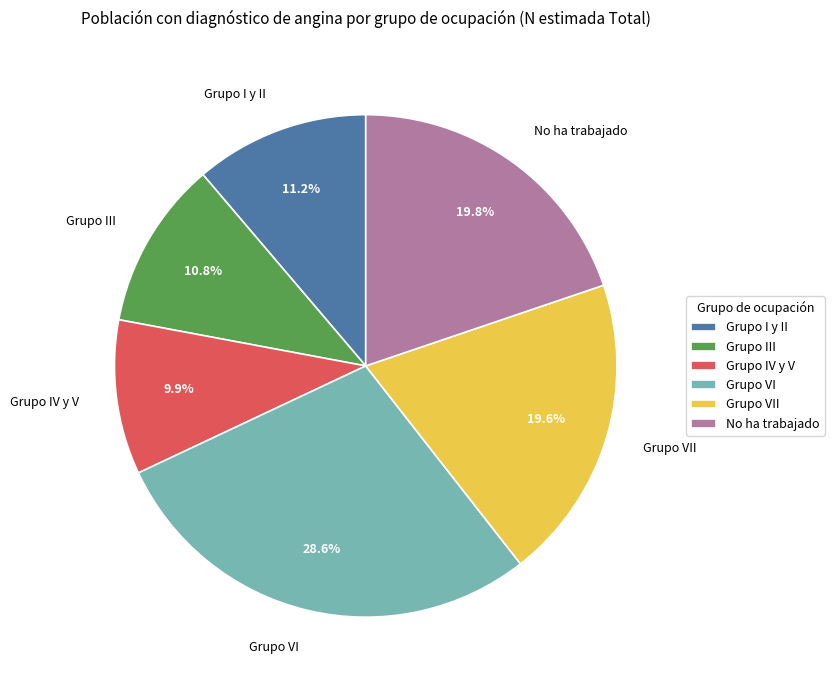

Is there a majority slice in this chart?

No